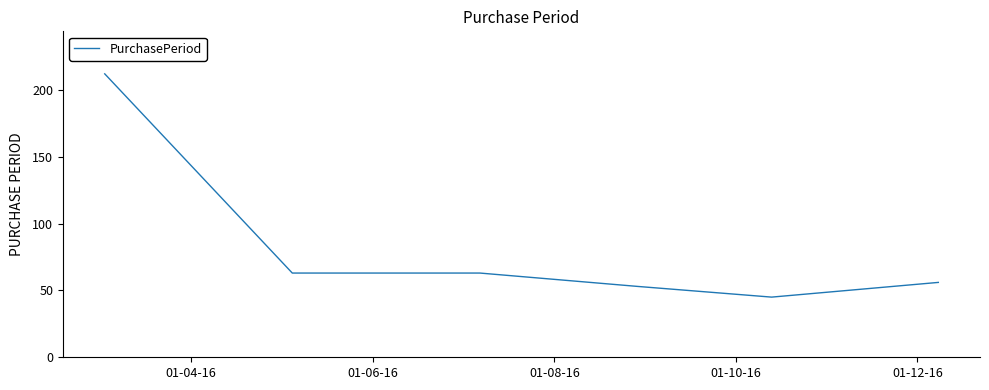

What is the average value?

82